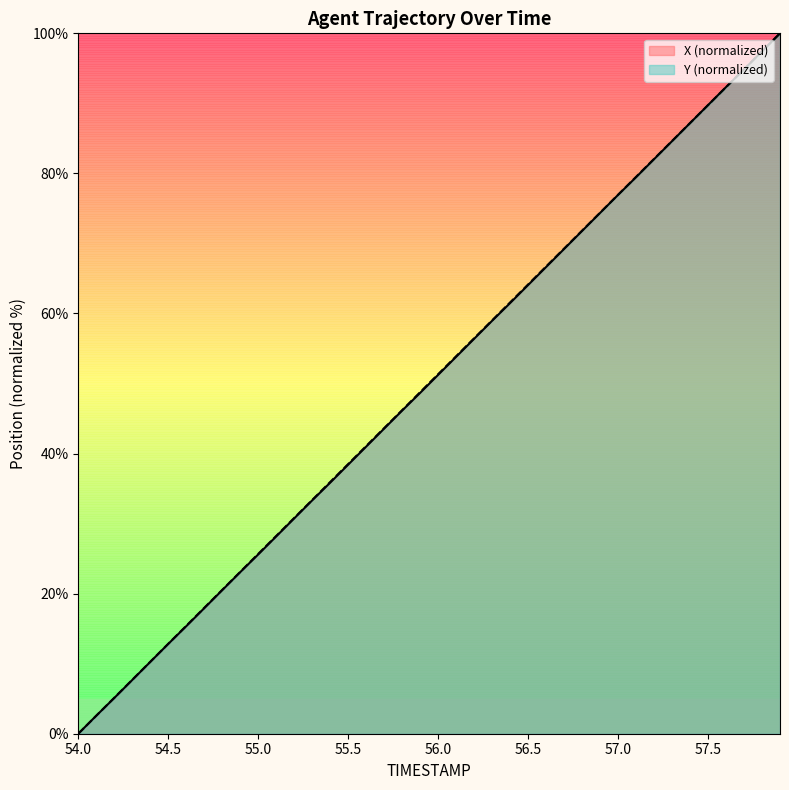

After their last crossing, which series has the higher values: X or Y?

Y